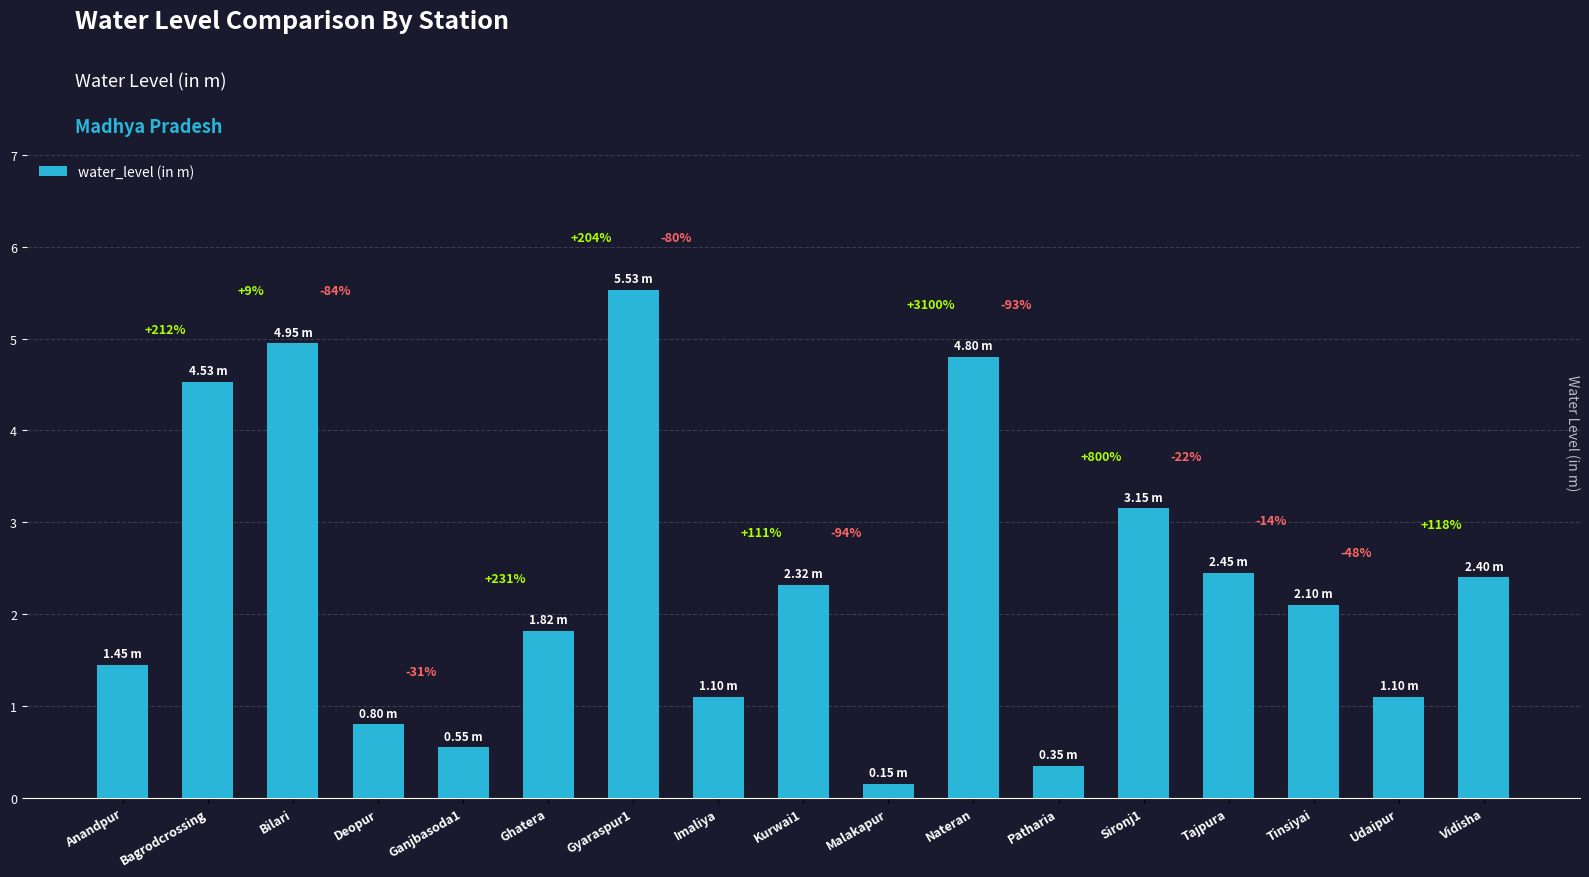

How many bars are there in total?

17